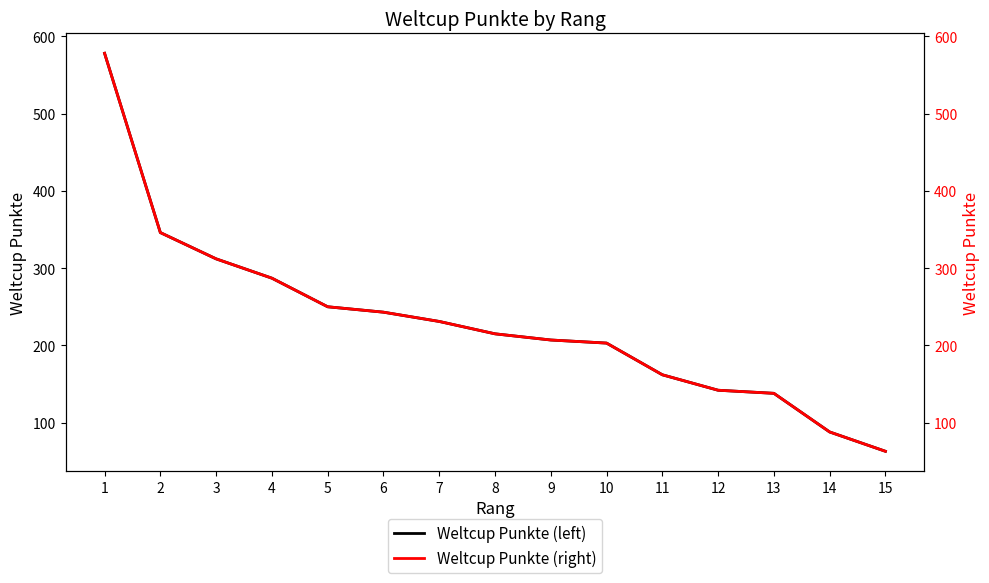

Where is Weltcup Punkte nearest to the value 320?

3